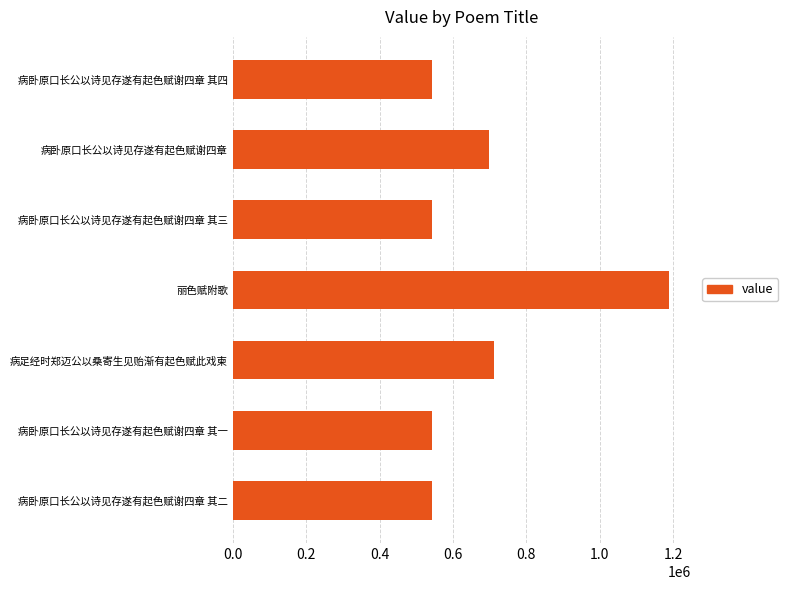

Is it true that the value at 病卧原口长公以诗见存遂有起色赋谢四章 其三 is 890849?

False